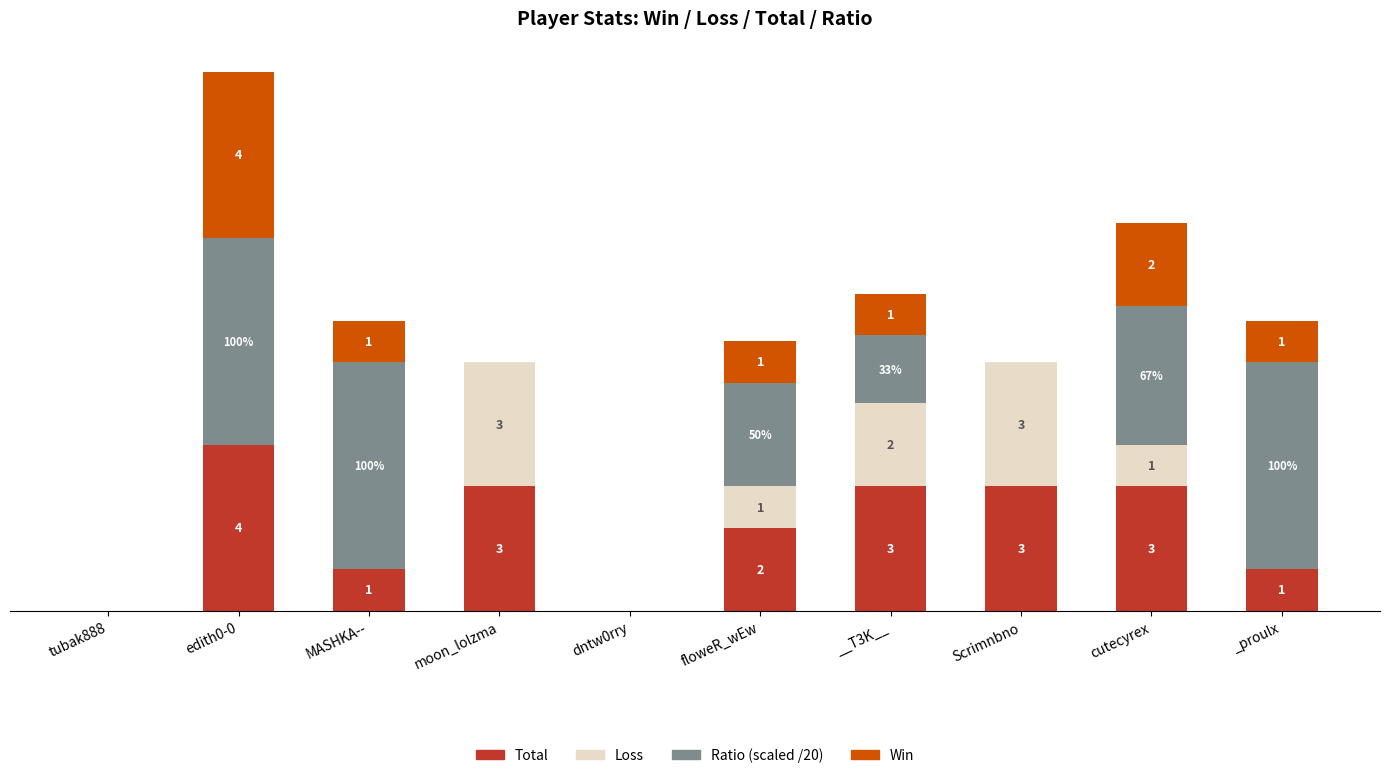

At which category is the sum across all series the highest?

edith0-0